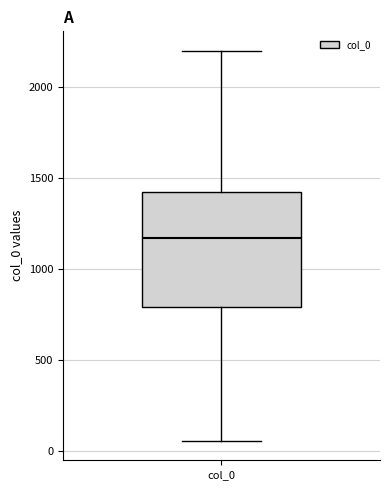

Transcribe this box plot: give where the median line is, the range the box spans, and where the two whiskers end, as read against the y-axis. The values are not printed on the chart, so give them approximately, as read against the axis.

median 1150, box 800 to 1400, whiskers 50 to 2200